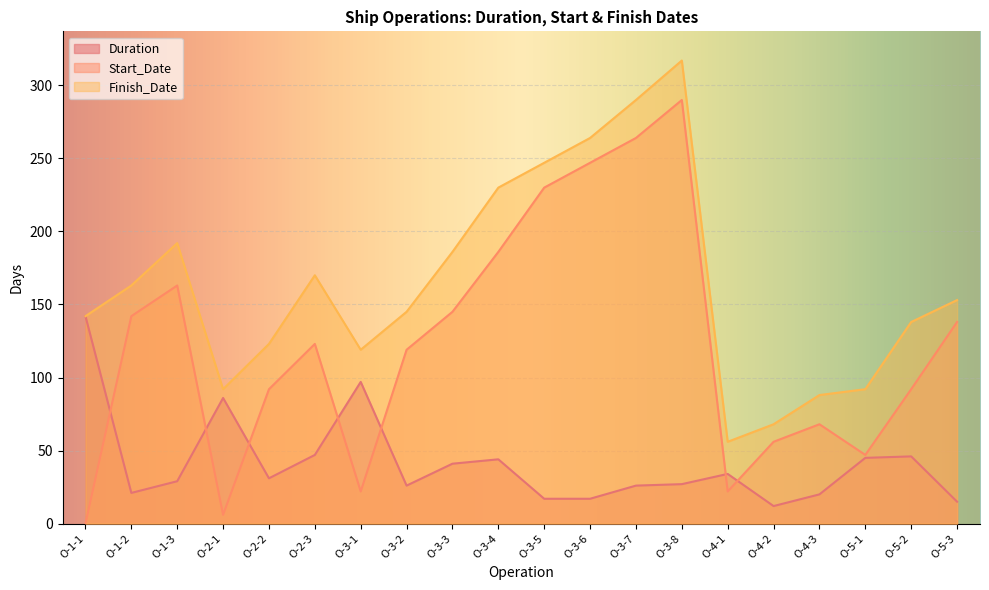

What is the label of the 19th point from the left?

O-5-2